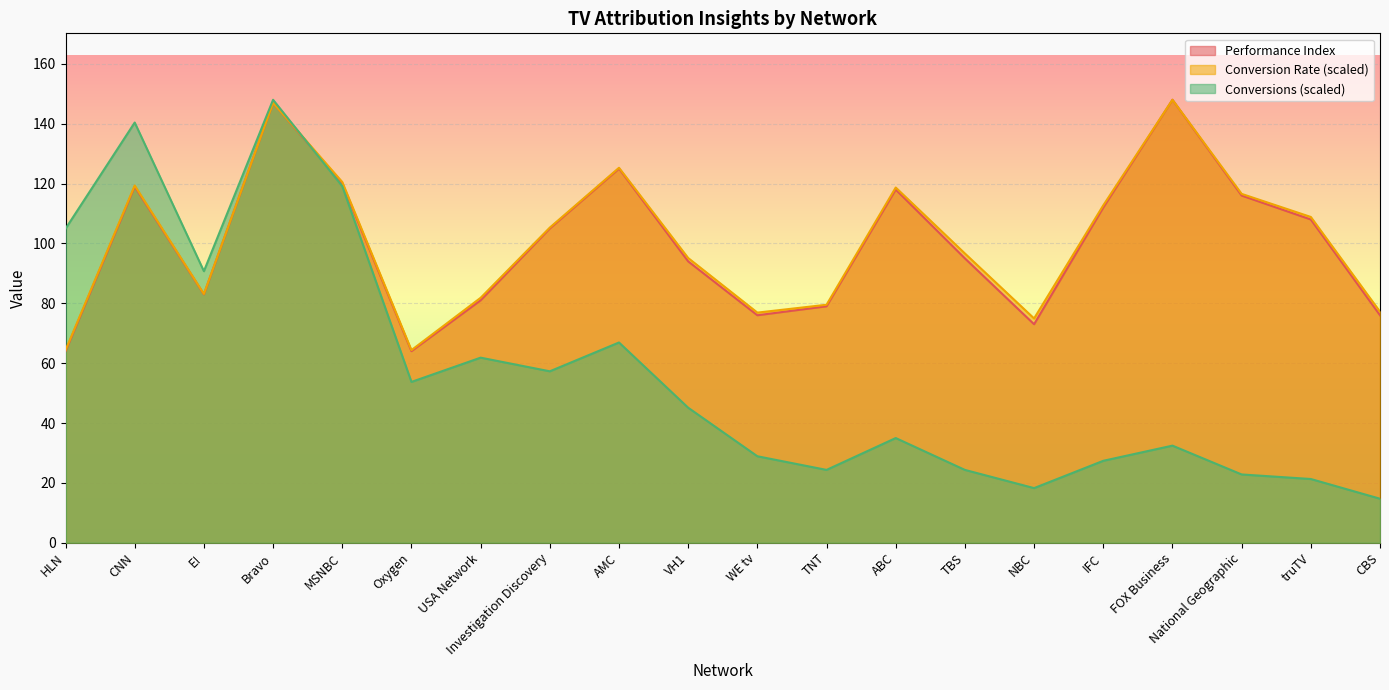

True or false: Performance Index has a value of 177.4 at IFC.

False